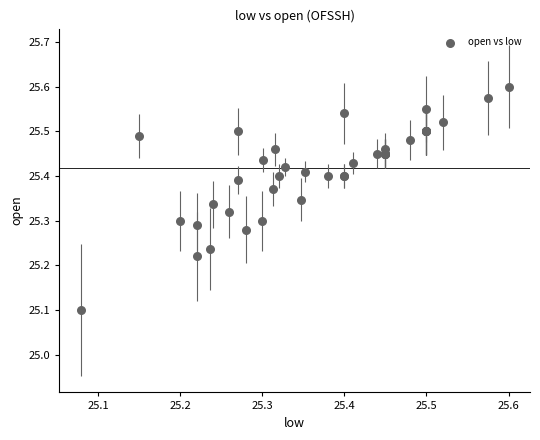

What Y value in the scatter plot is closest to 25?

25.1